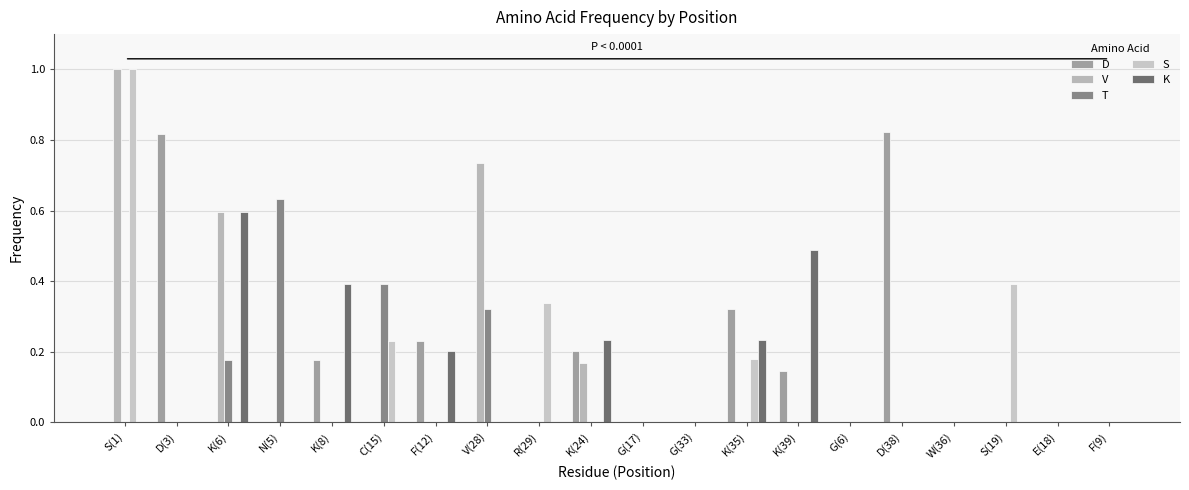

Between G(6) and D(38), which series saw the biggest shift?

D